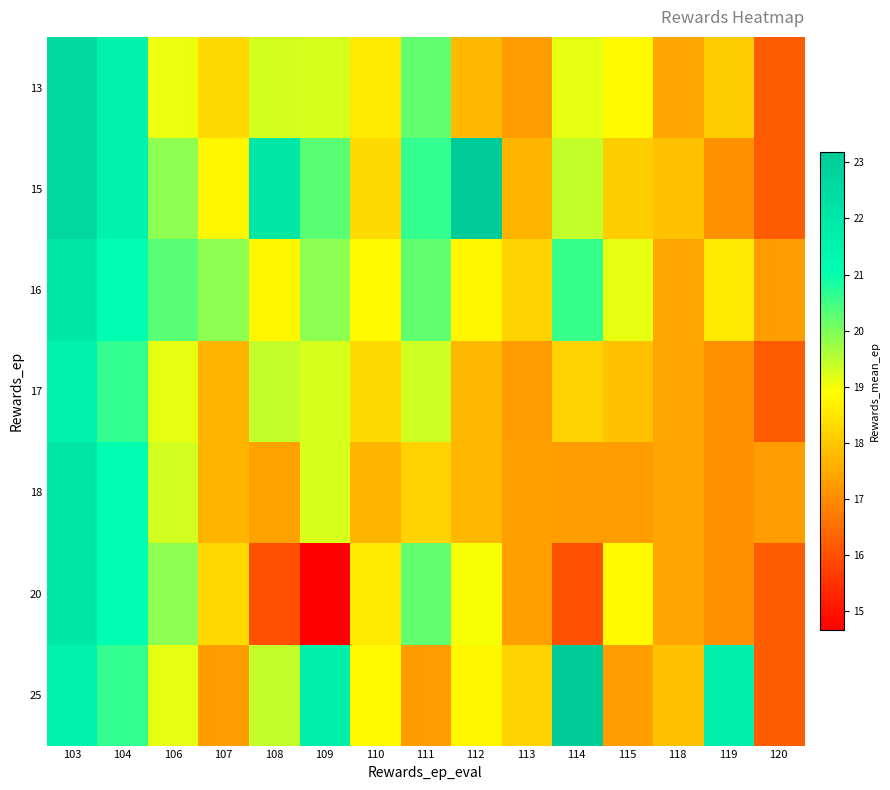

What is the total value across all series at 107?

128.0